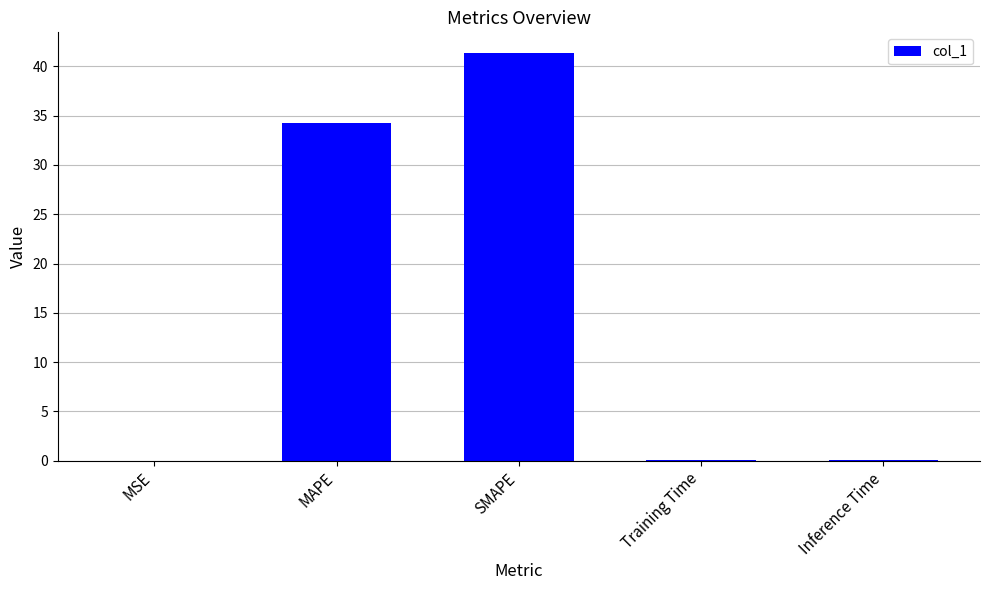

Are the bars grouped side by side (vs. stacked)?

No